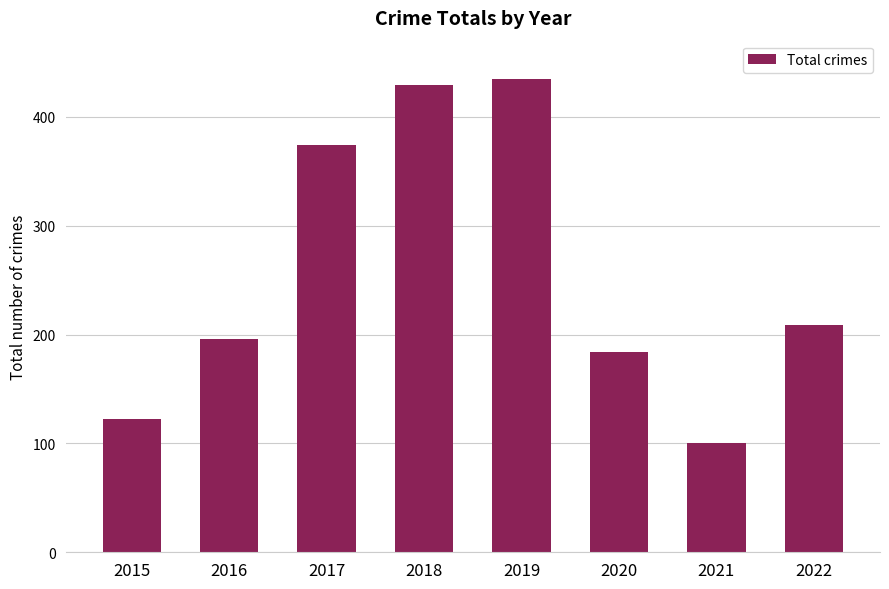

Read the value at 2022.

209